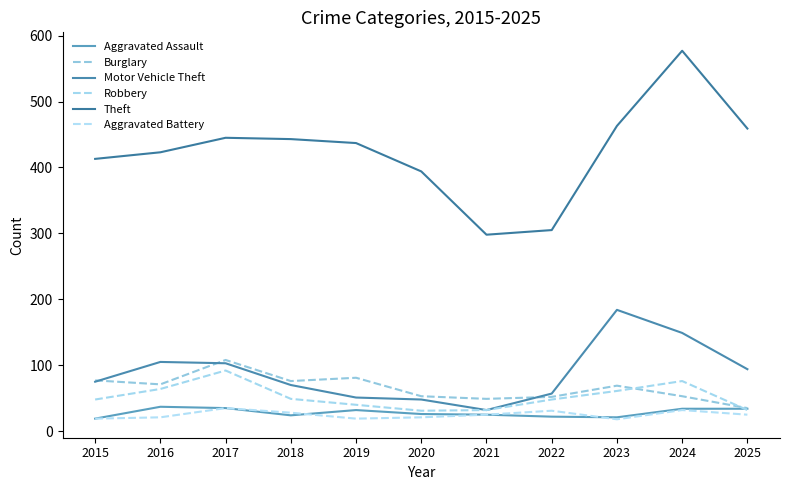

What are all the series names shown in the legend?

Aggravated Assault, Burglary, Motor Vehicle Theft, Robbery, Theft, Aggravated Battery